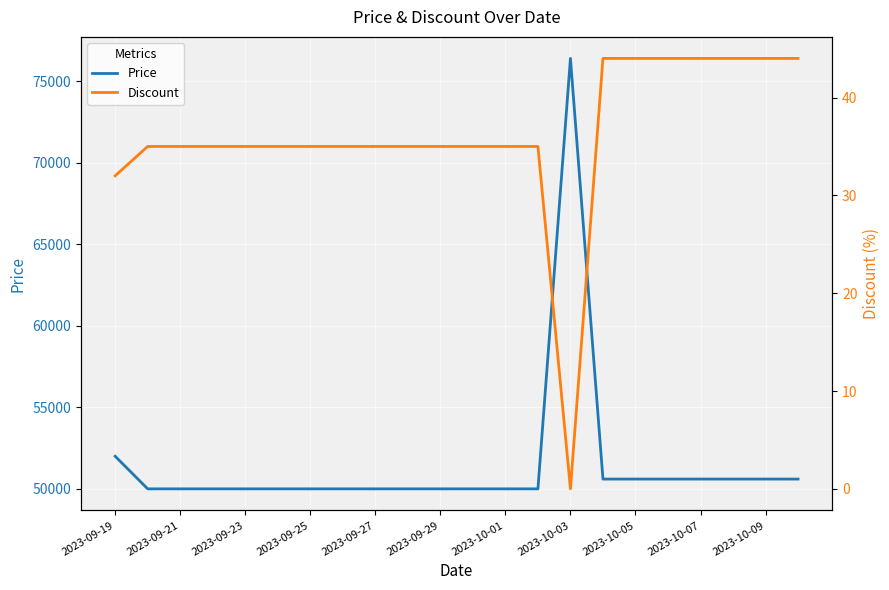

What is the maximum value shown in the chart?

76400